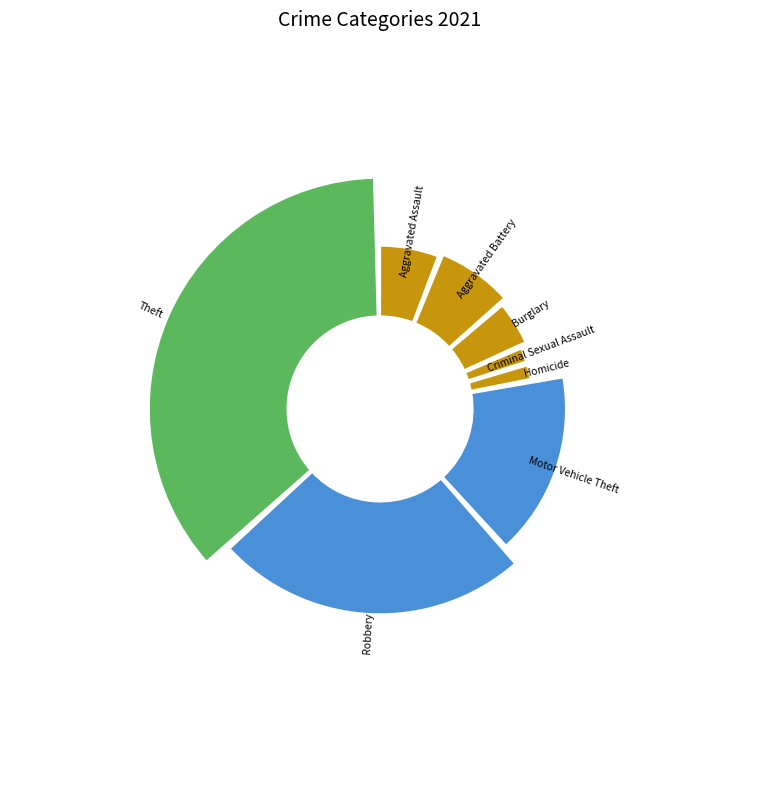

To the nearest percent, what percentage of the pie is Criminal Sexual Assault?

1%